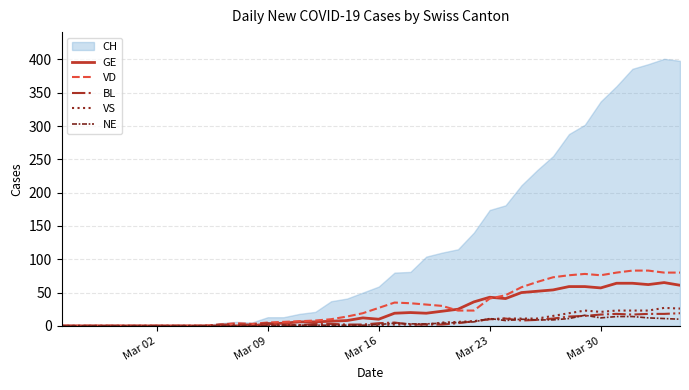

True or false: VD and BL intersect in this chart.

False